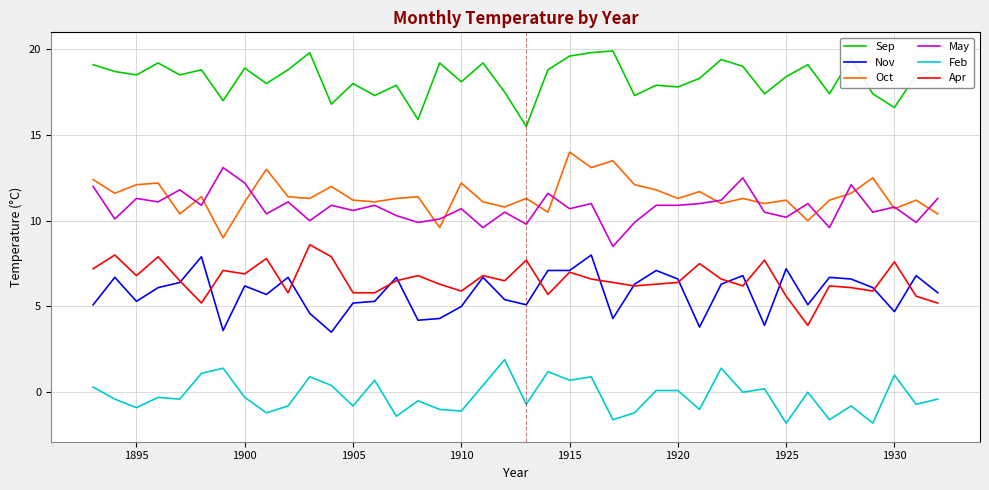

After their last crossing, which series has the higher values: Oct or May?

May